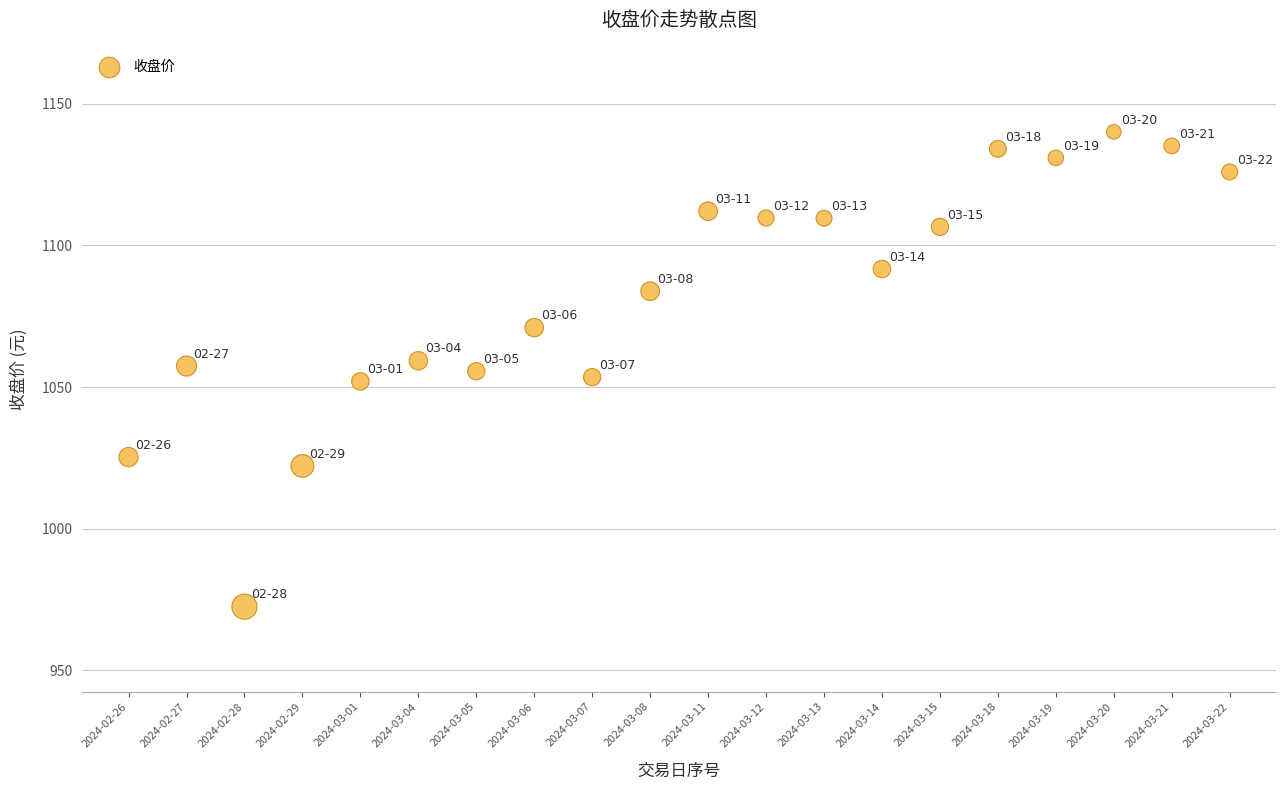

What is the range of Y values (max minus min)?

167.6